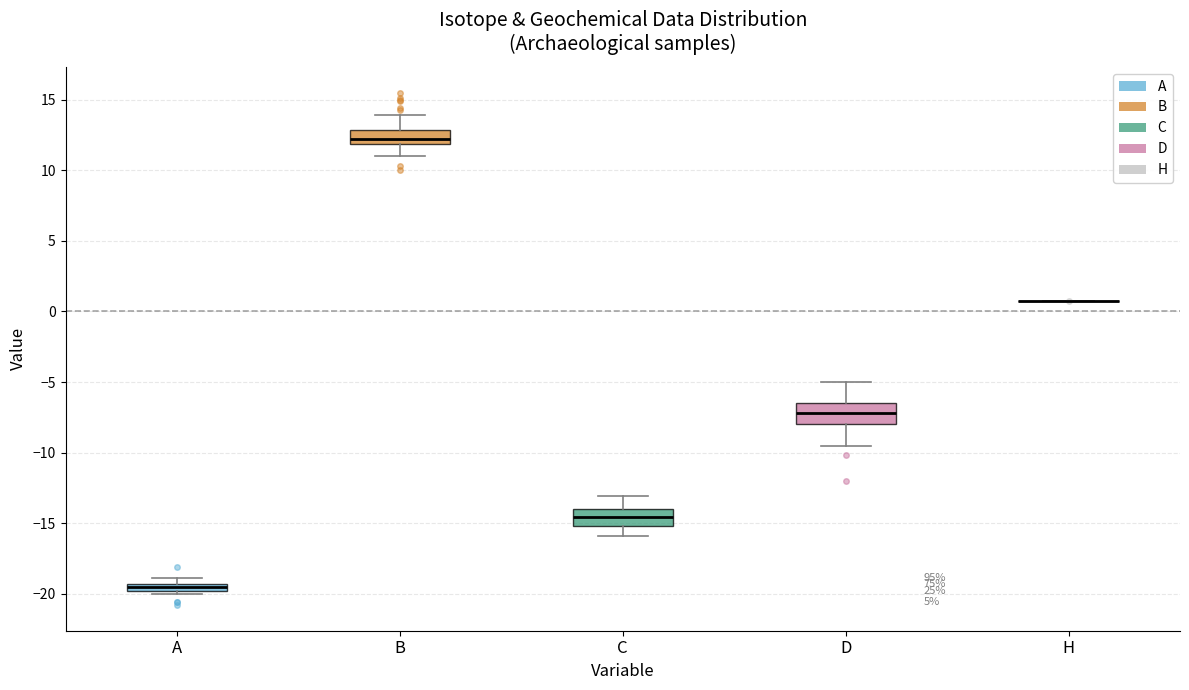

Where is the lower edge of the box for A on the y-axis? The values are not printed on the chart, so give them approximately, as read against the axis.

-20.0